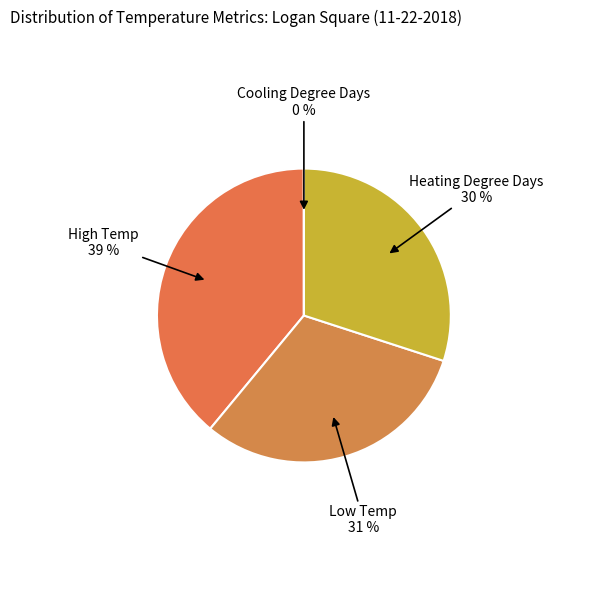

How many slices are in this pie chart?

4